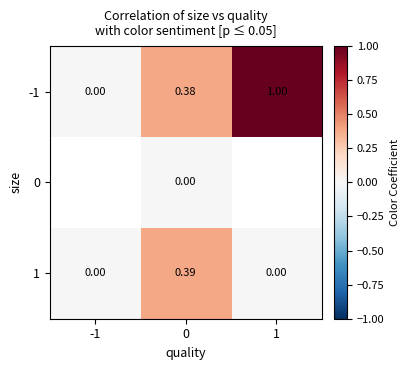

Is the value of 0 at 0 greater than the value of -1 at 1?

No